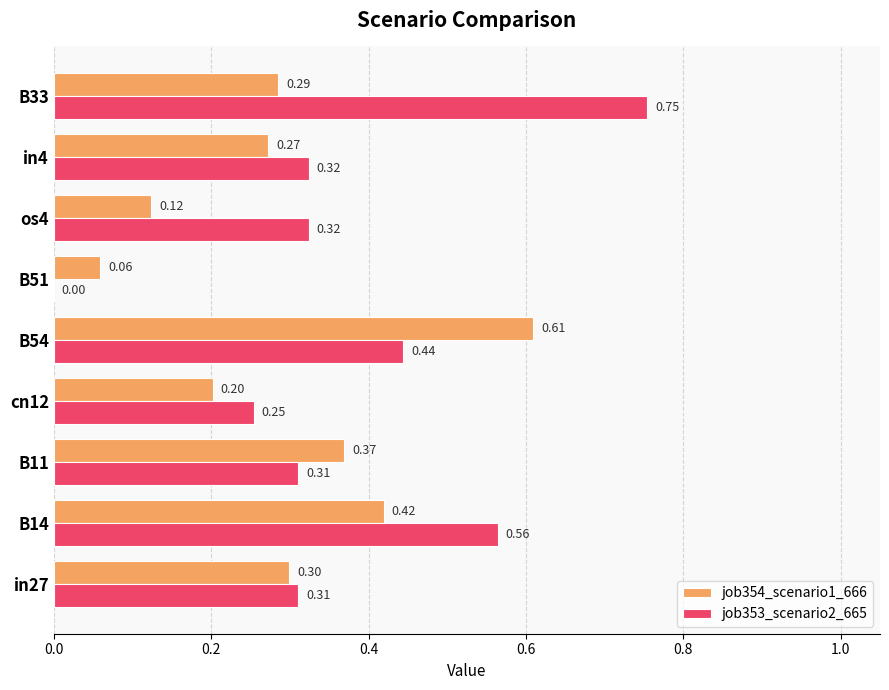

What is the sum of all job353_scenario2_665 values?

3.3